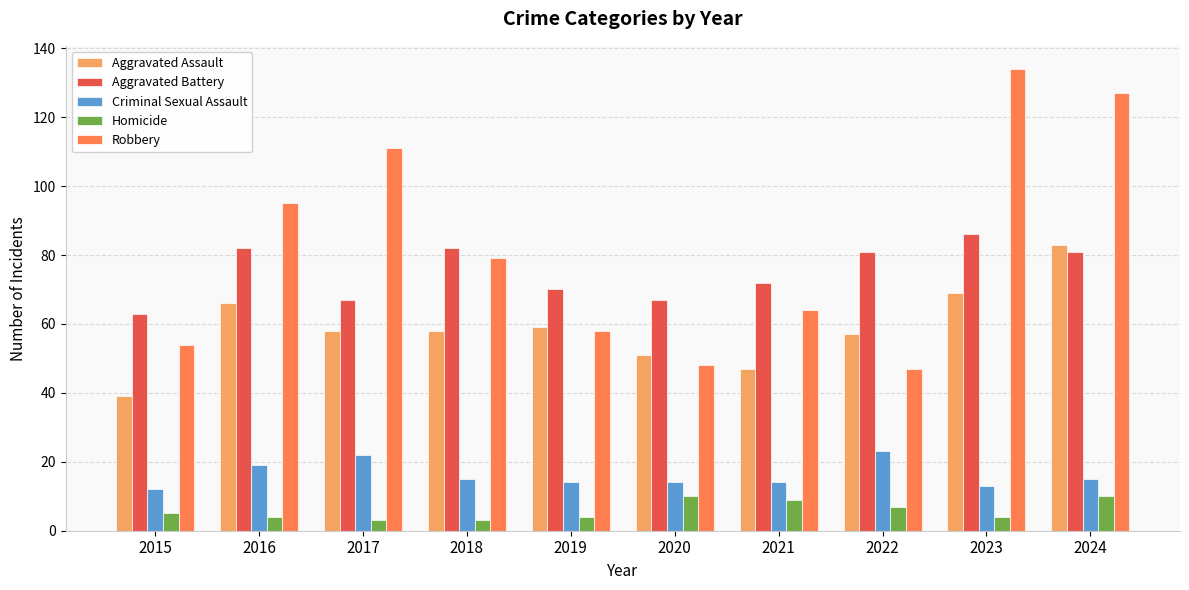

At which category is the sum across all series the highest?

2024